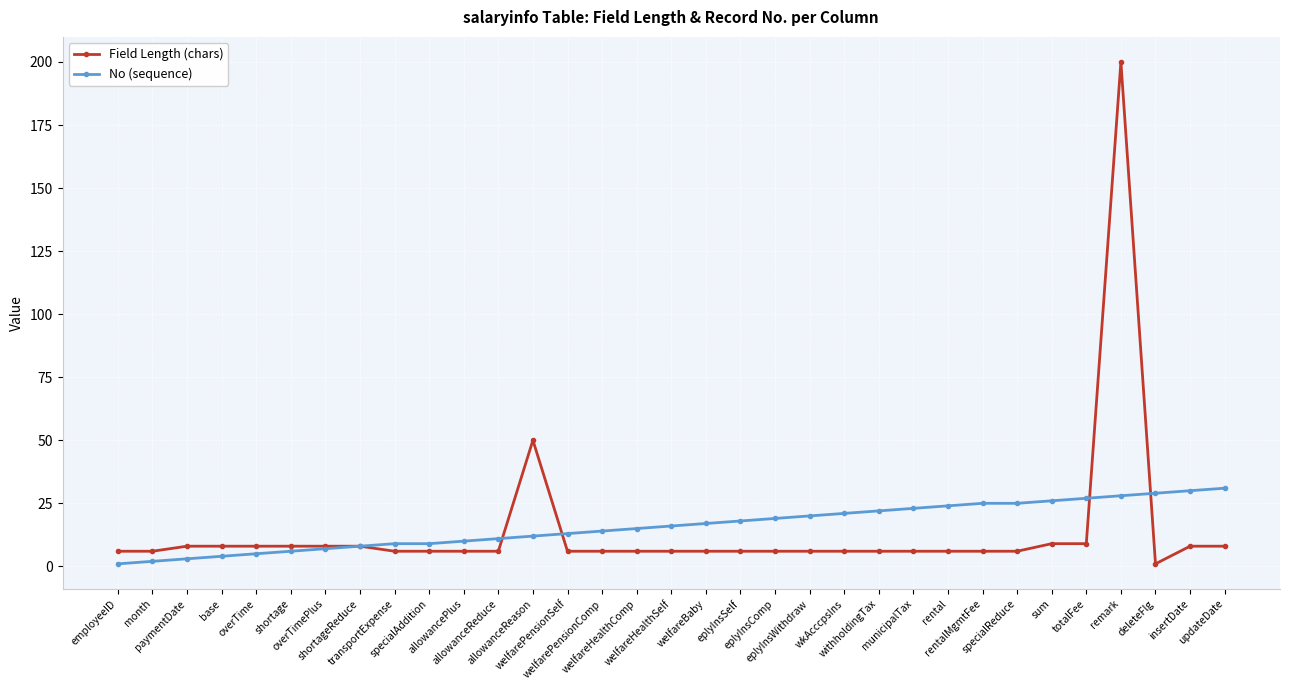

Rank the series by their maximum value, from lowest to highest.

No (sequence), Field Length (chars)